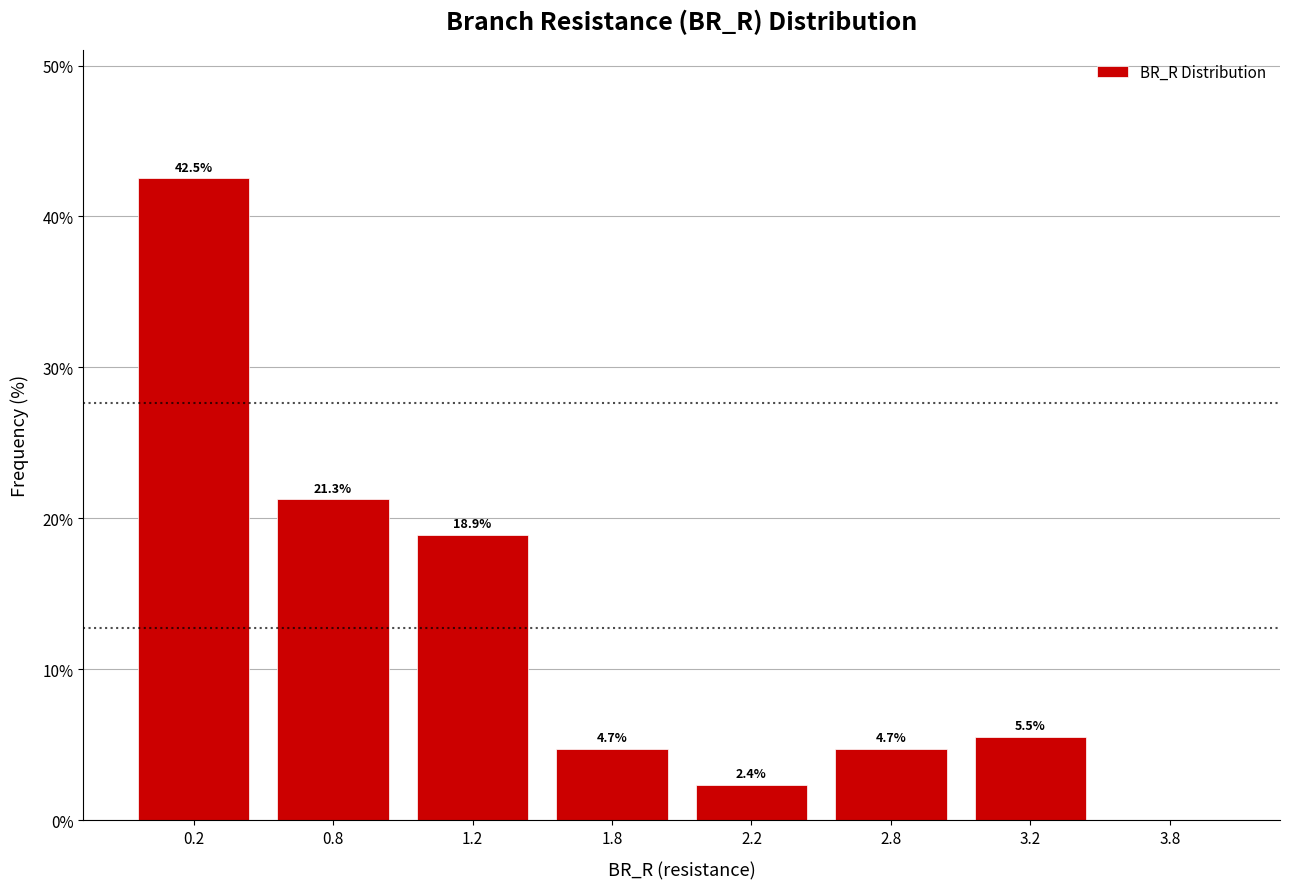

Reading left to right, list all the values displayed in this chart.

0.2=42.5	0.8=21.3	1.2=18.9	1.8=4.7	2.2=2.4	2.8=4.7	3.2=5.5	3.8=0.0